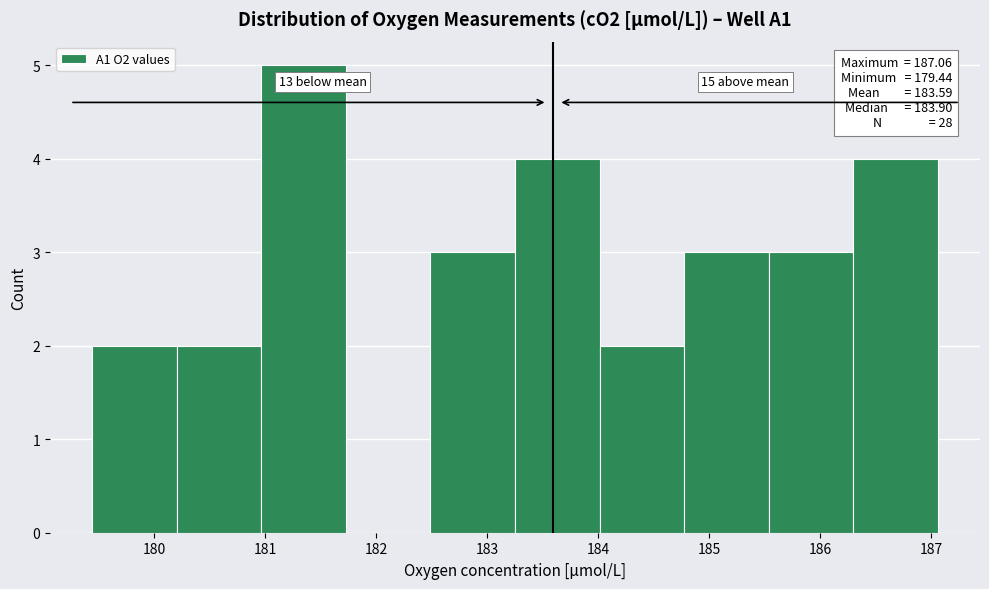

Which range on the x-axis has the tallest bar?

181.0 to 181.7